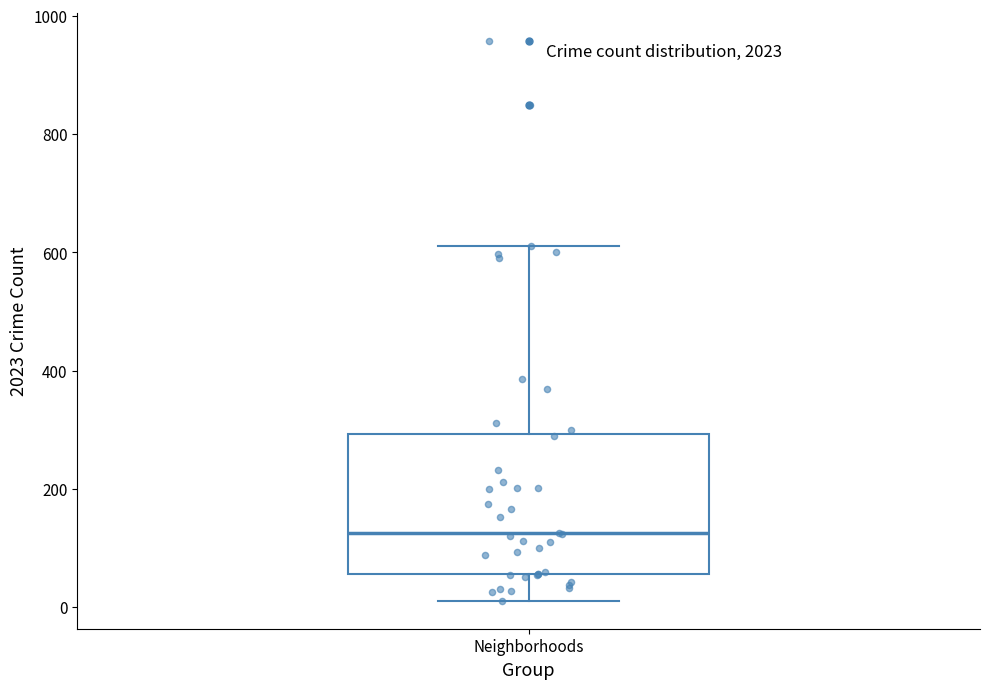

Where is the lower edge of the box for Neighborhoods on the y-axis? The values are not printed on the chart, so give them approximately, as read against the axis.

60